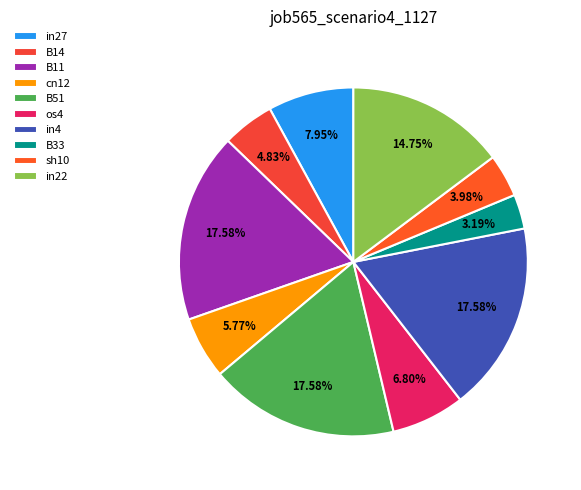

How many slices are in this pie chart?

10